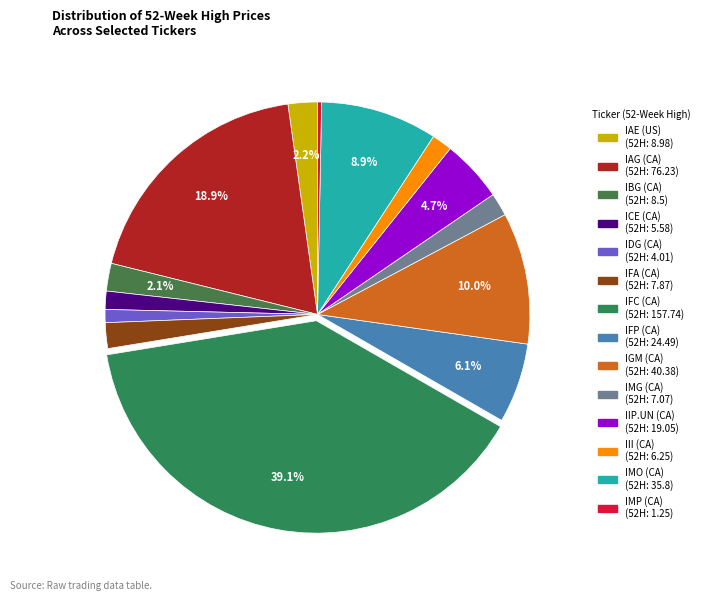

Is it true that IBG (CA) is 16% of the pie?

False